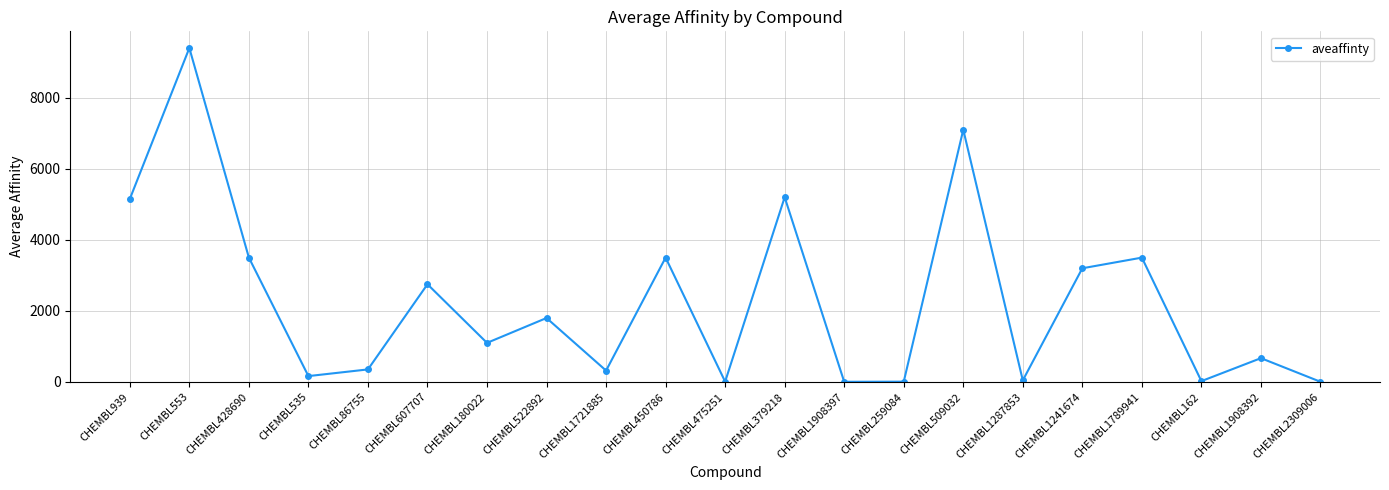

What is the ratio of the value at CHEMBL180022 to the value at CHEMBL379218?

0.2